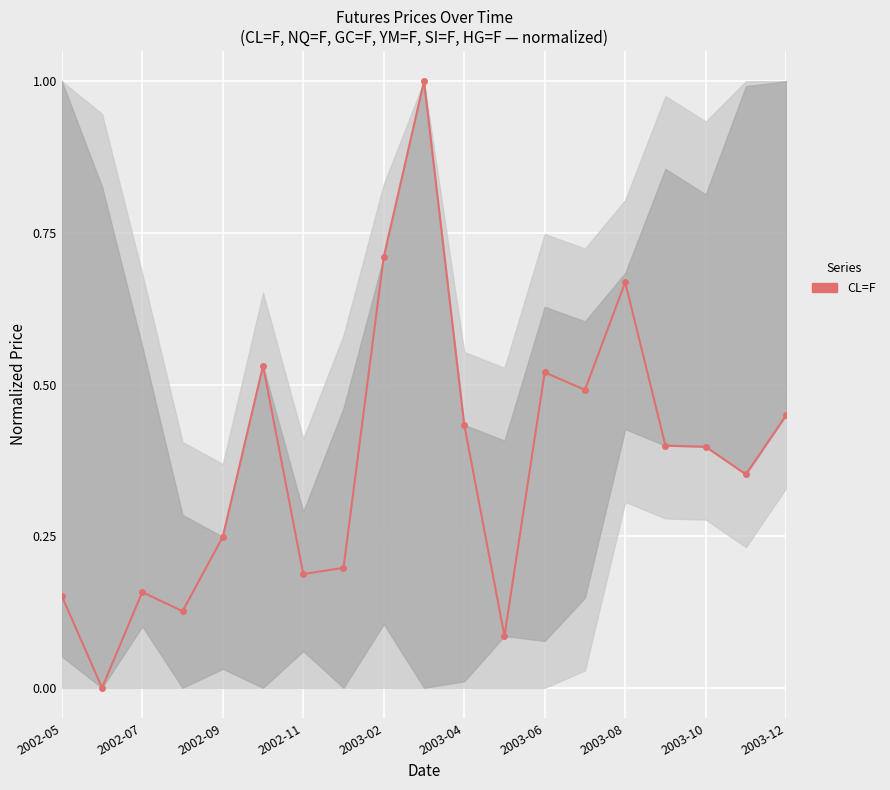

True or false: there are more than 2 points higher than both neighbors.

True